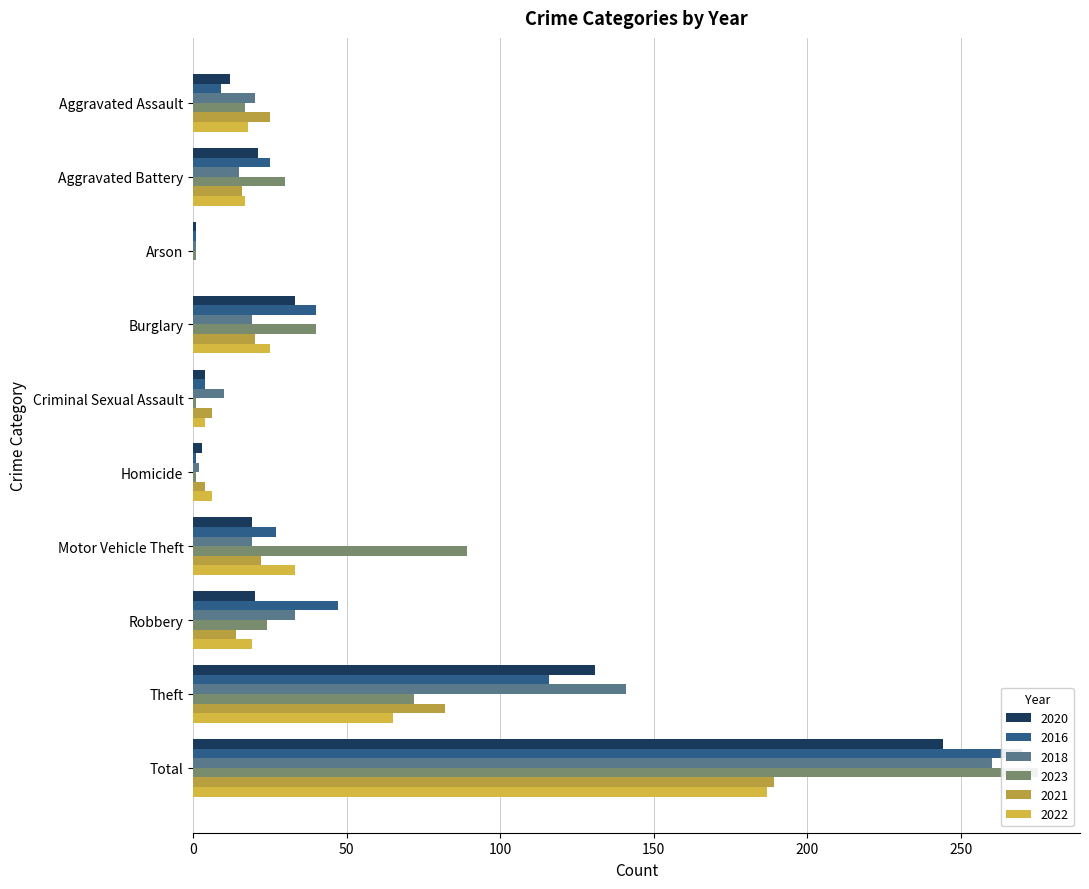

What are all the series names shown in the legend?

2020, 2016, 2018, 2023, 2021, 2022